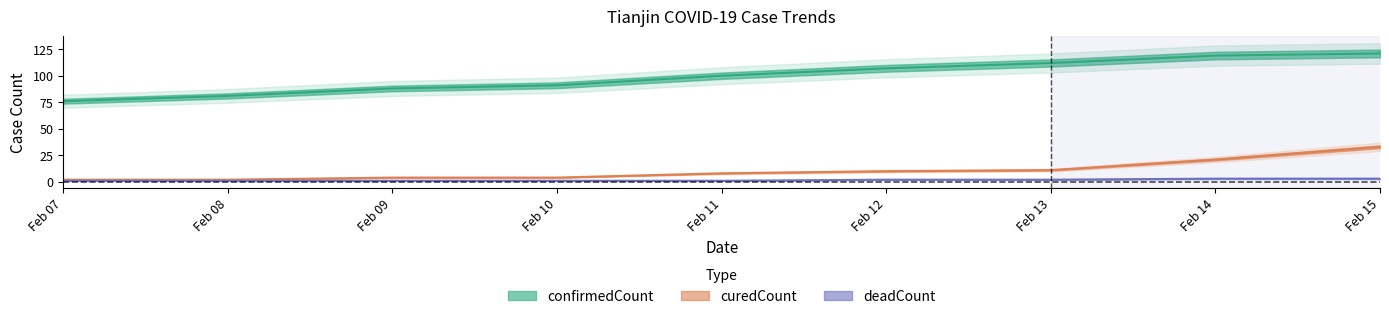

How many distinct data groups are displayed?

3